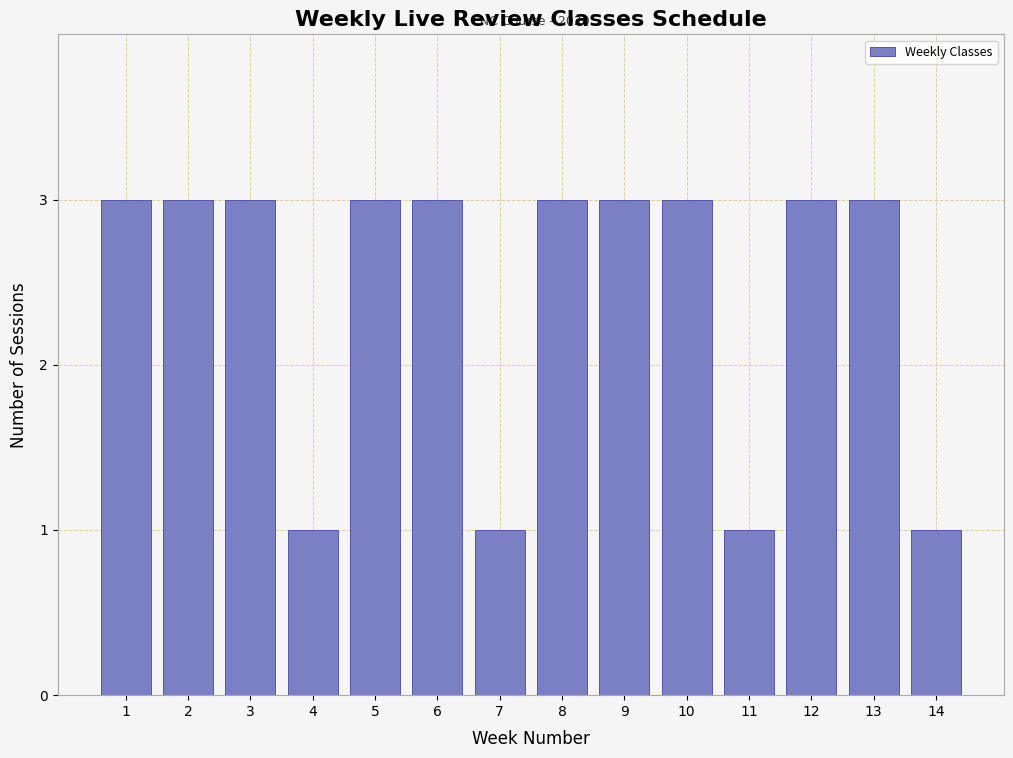

Reading left to right, what are all the values shown in this chart?

3	3	3	1	3	3	1	3	3	3	1	3	3	1